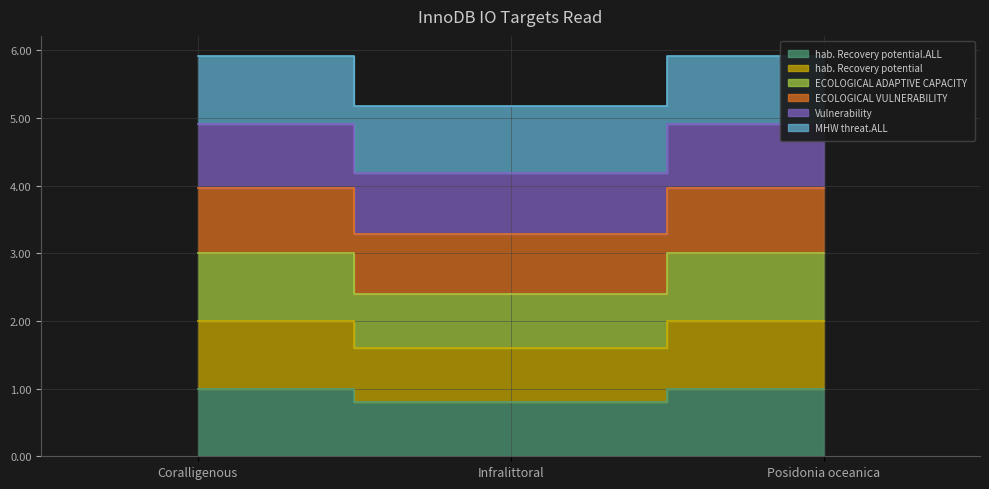

At which category does the chart reach its peak across all series?

Coralligenous